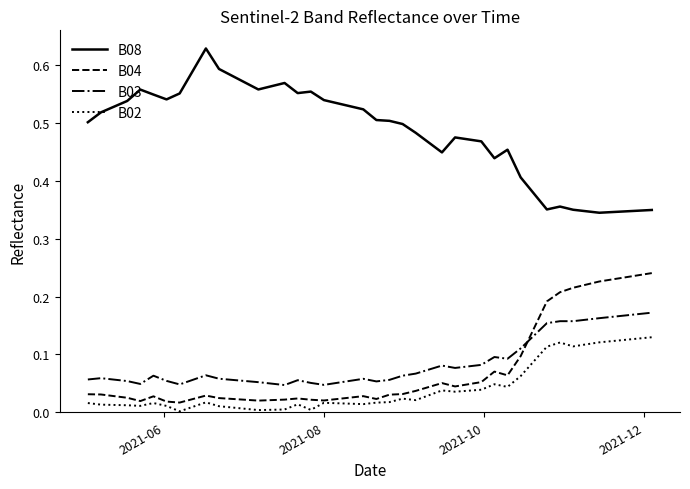

Which series has the largest total across all categories?

B08